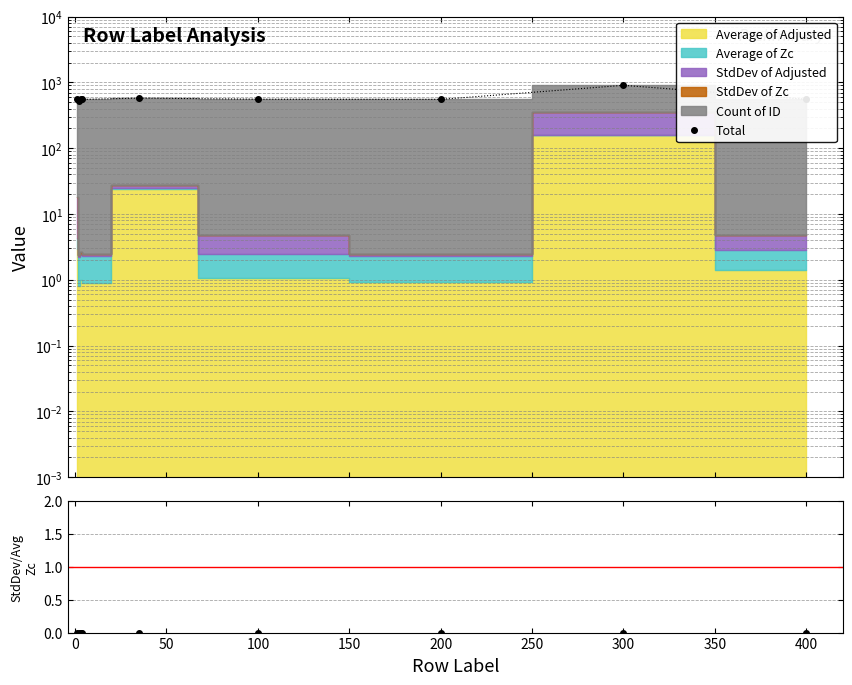

Is it true that Ratio equals 0.0 at 100?

False